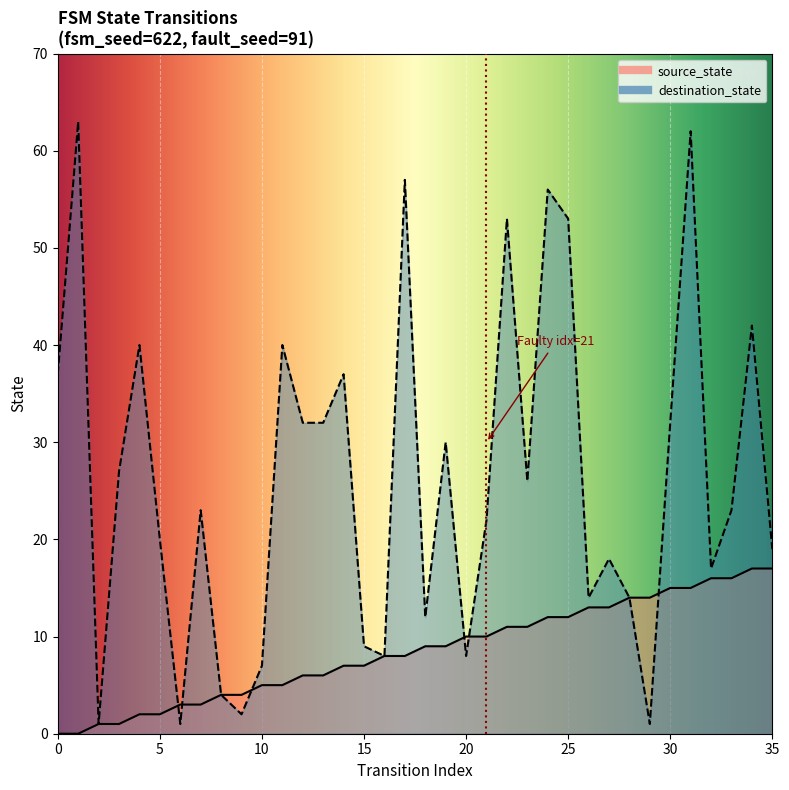

At how many categories does at least one series exceed 19?

21